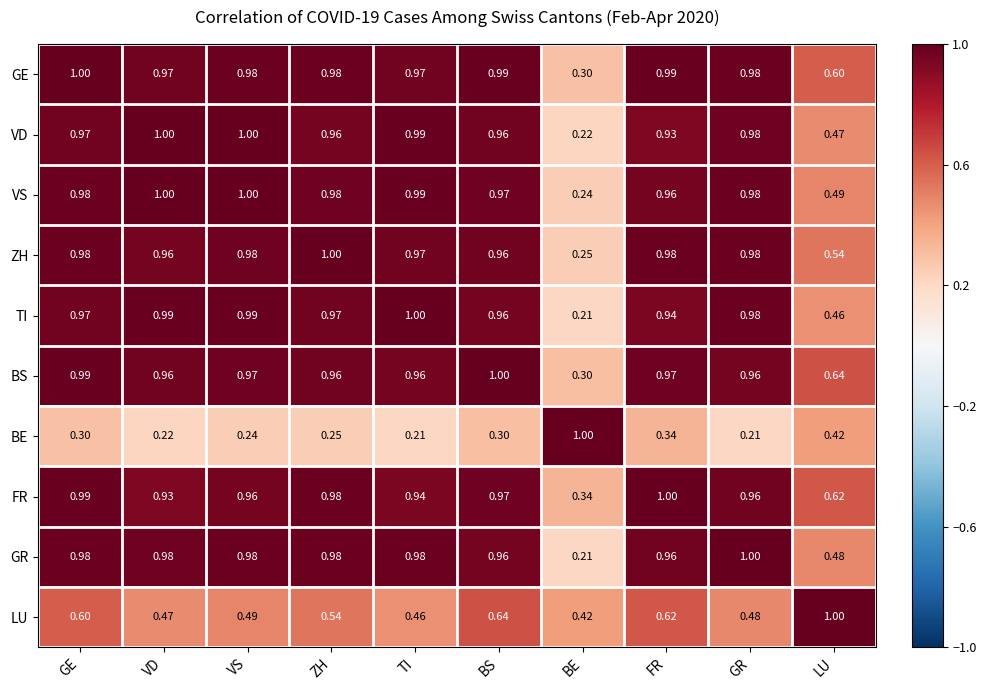

List the labels in order of LU value, largest first.

LU, BS, FR, GE, ZH, VS, GR, VD, TI, BE